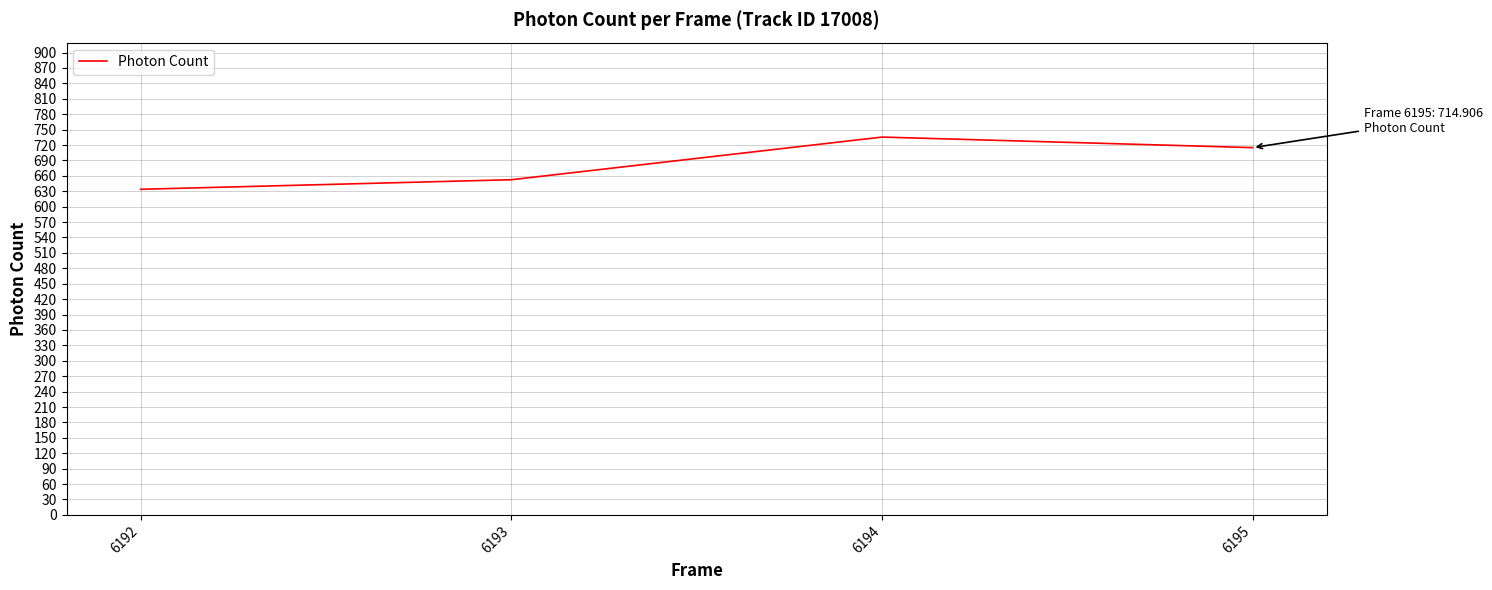

Approximately how many times larger is the value at 6192 compared to 6195?

0.9